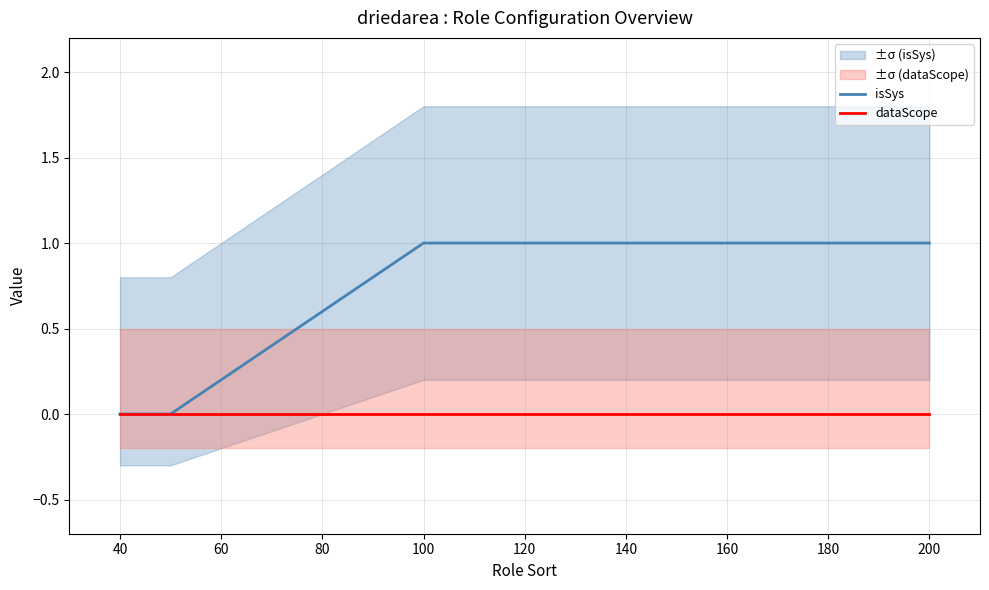

True or false: dataScope and isSys cross at least once.

False